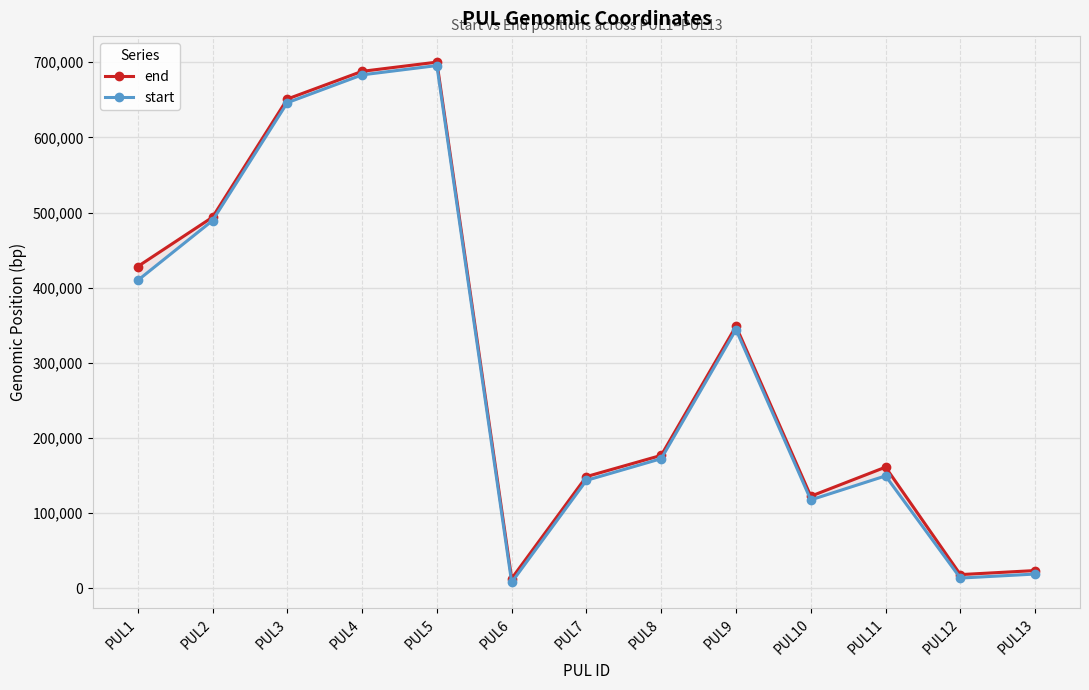

What is the sum of all start values?

3893460